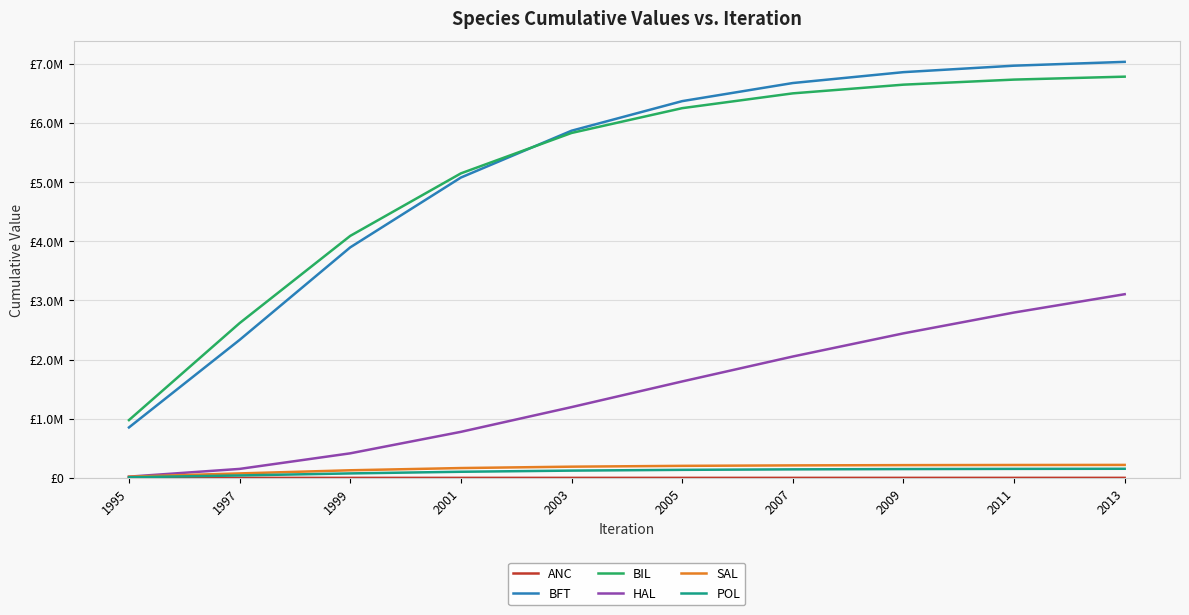

Reading right to left, list all the values displayed in this chart.

ANC: 2013=275.7	2011=256.5	2009=234.1	2007=208.2	2005=179.1	2003=147.0	2001=113.0	1999=78.9	1997=47.3	1995=21.6
BFT: 2013=7029486.0	2011=6964856.2	2009=6855530.7	2007=6671700.4	2005=6365769.0	2003=5865766.6	2001=5074546.1	1999=3894973.3	1997=2331317.0	1995=852265.5
BIL: 2013=6779448.5	2011=6729810.4	2009=6644175.9	2007=6497172.7	2005=6247016.4	2003=5827872.9	2001=5144971.0	1999=4088814.9	1997=2614830.3	1995=976156.1
HAL: 2013=3103375.4	2011=2793905.1	2009=2441803.3	2007=2050457.0	2005=1629150.9	2003=1195505.8	2001=777678.2	1999=414721.8	1997=151489.9	1995=20730.3
SAL: 2013=219017.3	2011=217677.7	2009=215251.0	2007=210875.6	2005=203056.5	2003=189310.5	2001=165885.2	1999=128323.1	1997=75297.6	1995=20266.8
POL: 2013=153863.8	2011=151987.7	2009=148897.4	2007=143844.7	2005=135686.4	2003=122795.2	2001=103185.5	1999=75363.6	1997=40966.8	1995=9992.4